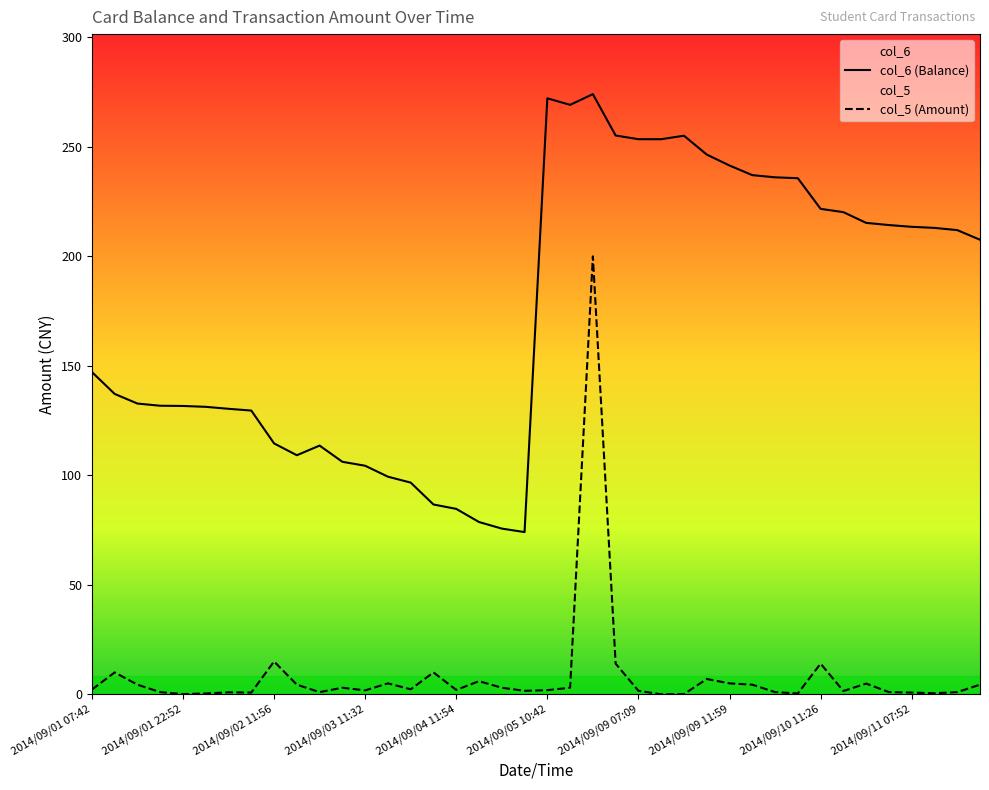

In col_6, how many points are higher than both neighbors (excluding endpoints)?

4